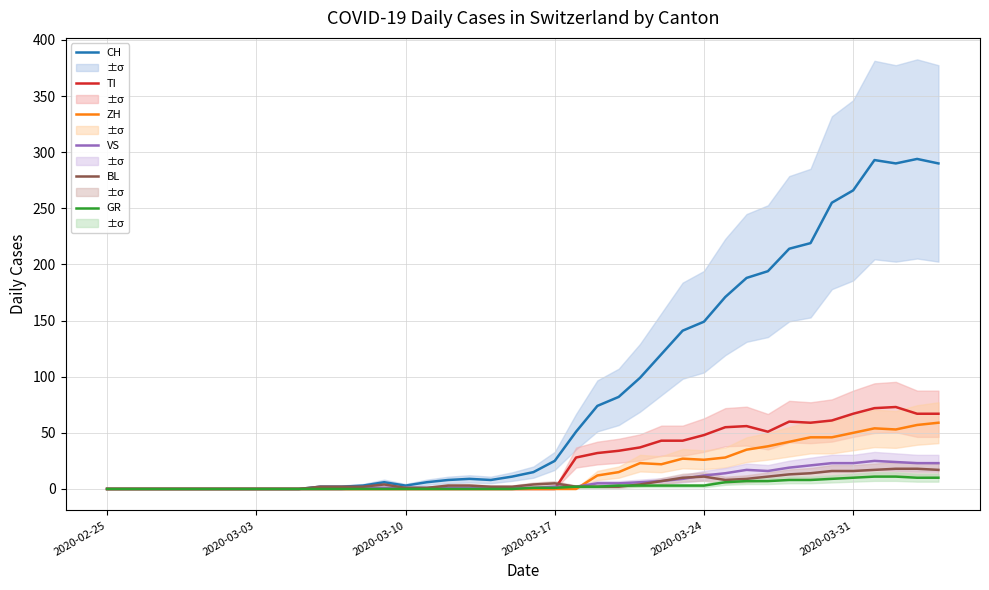

True or false: BL and GR cross at least once.

True